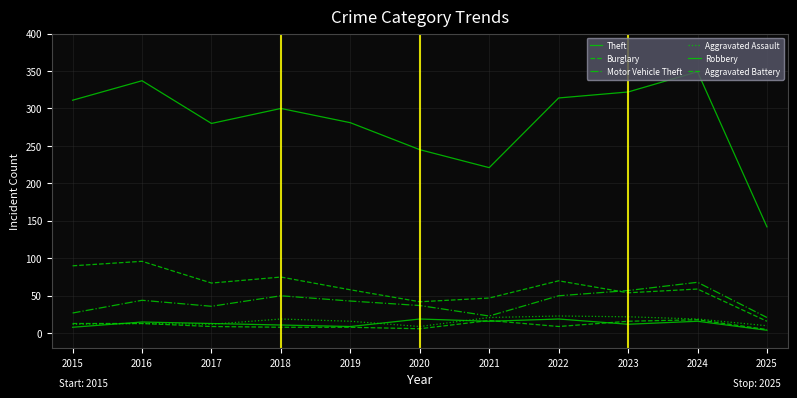

Does the chart have visible grid lines?

Yes